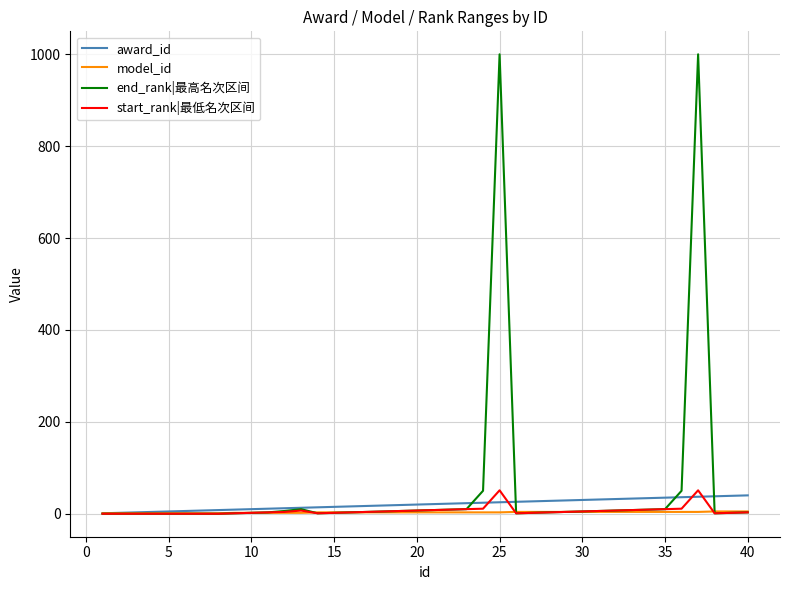

Which series has the largest range (max minus min)?

end_rank|最高名次区间